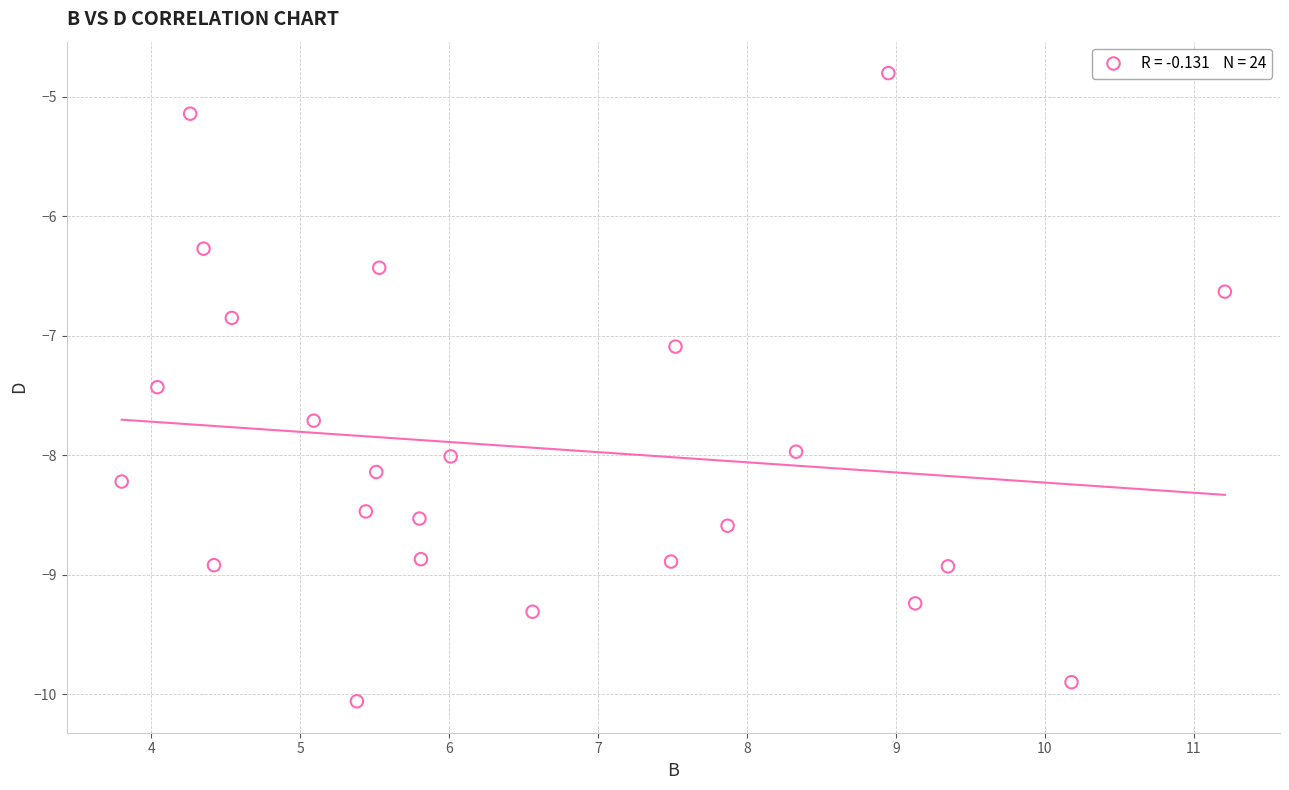

What is the range of X values (max minus min)?

7.4